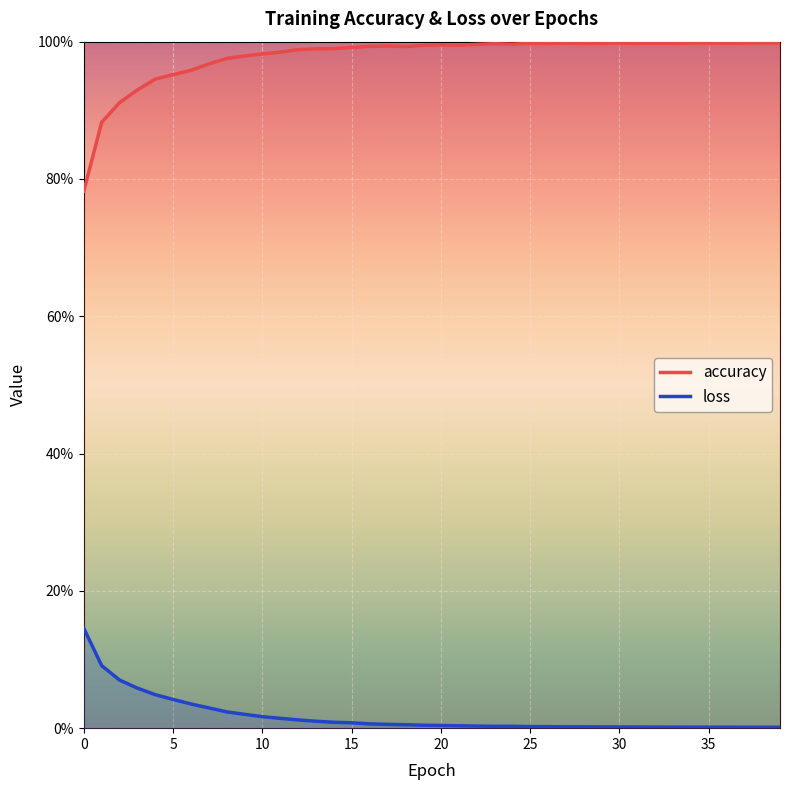

True or false: loss and accuracy cross at least once.

False